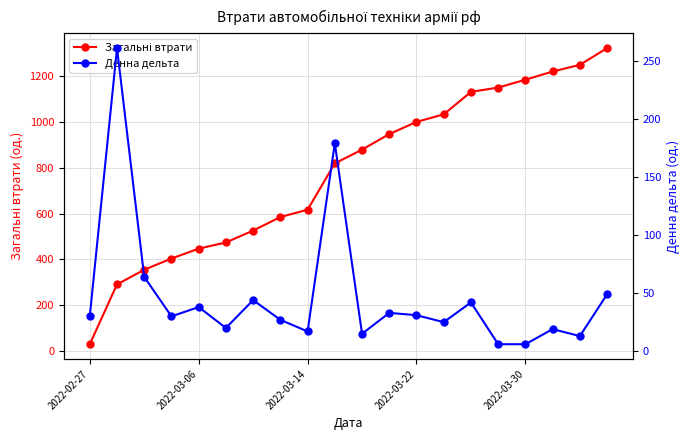

What is the difference between the maximum and minimum values in the Загальні втрати series?

1292